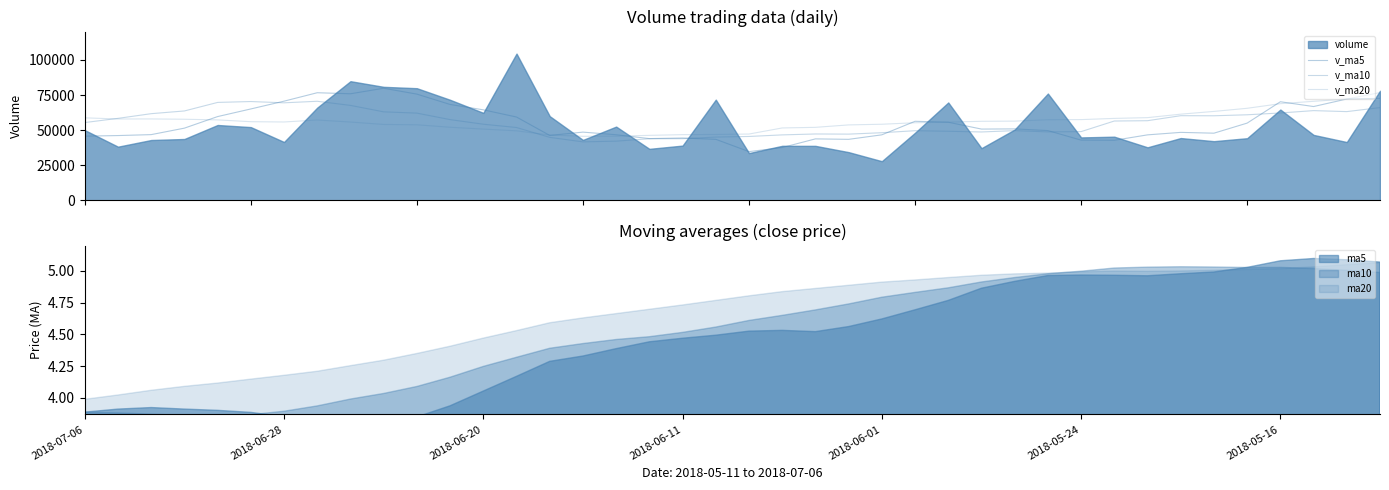

What is the difference between the v_ma10 values at 38 and 15?

21515.4